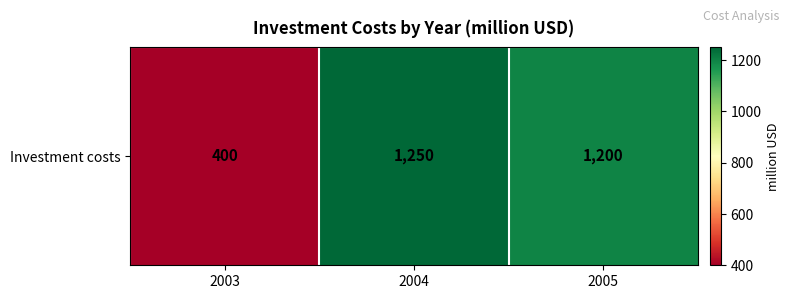

True or false: the data shows 1200 at 2005.

True